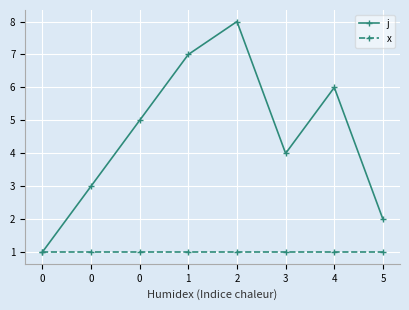

Which category has the highest value across all series?

2